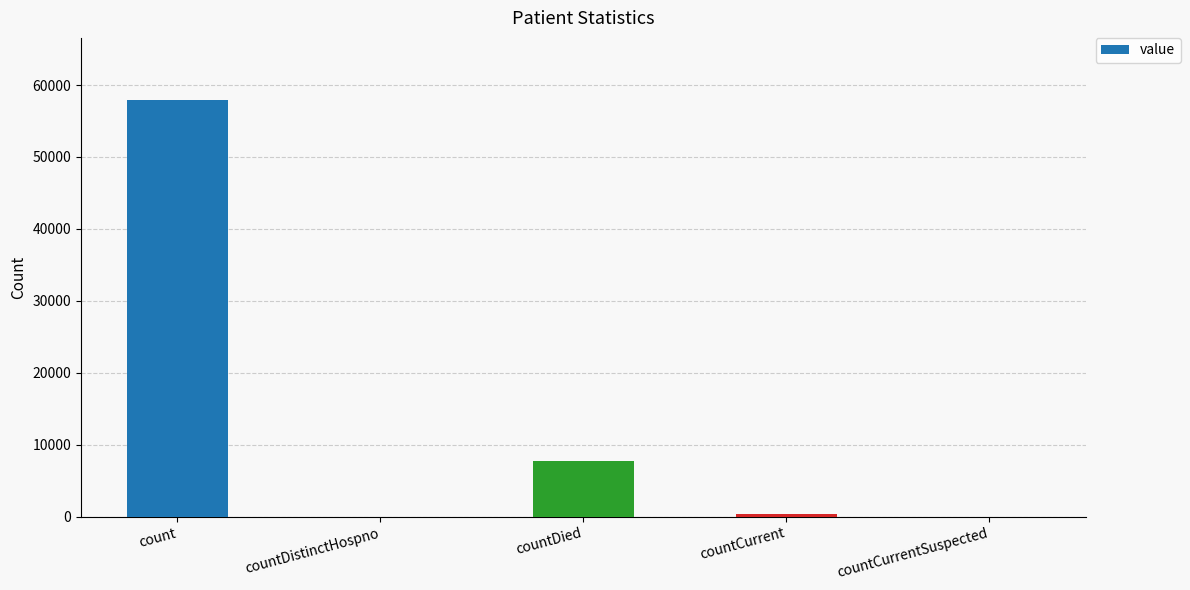

What is the sum of the values at countDied and count?

65660